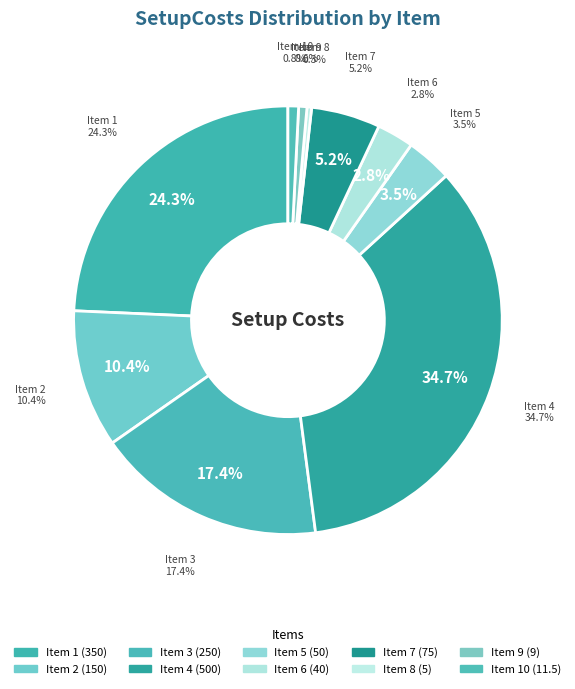

To the nearest percent, what portion does 9 represent?

1%